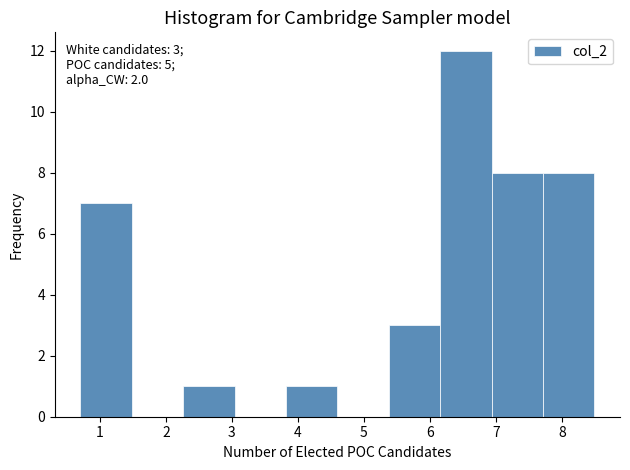

Over which range of the x-axis is the bar tallest?

6.2 to 6.9